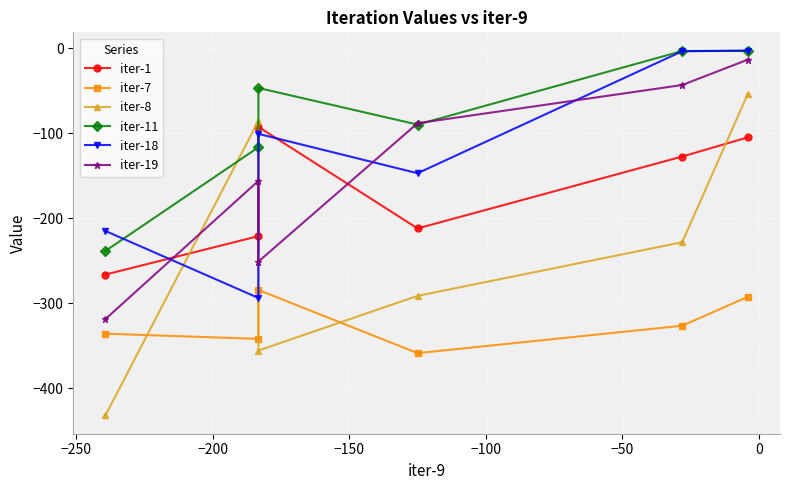

Which series has the widest spread of values?

iter-8